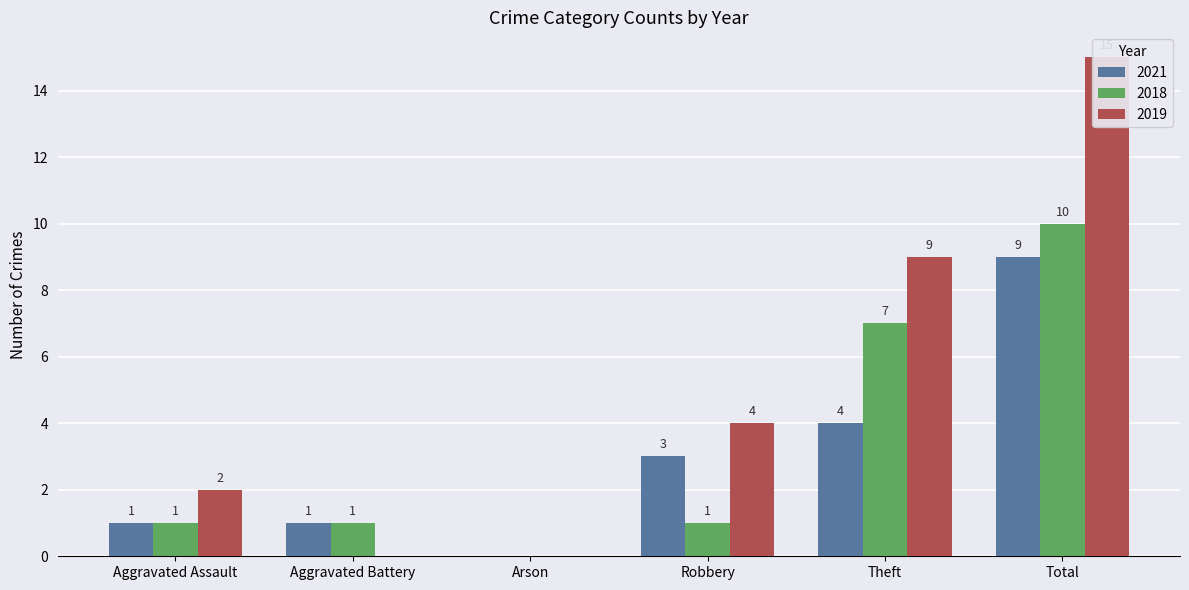

What is the approximate value of 2021 at Aggravated Assault?

1